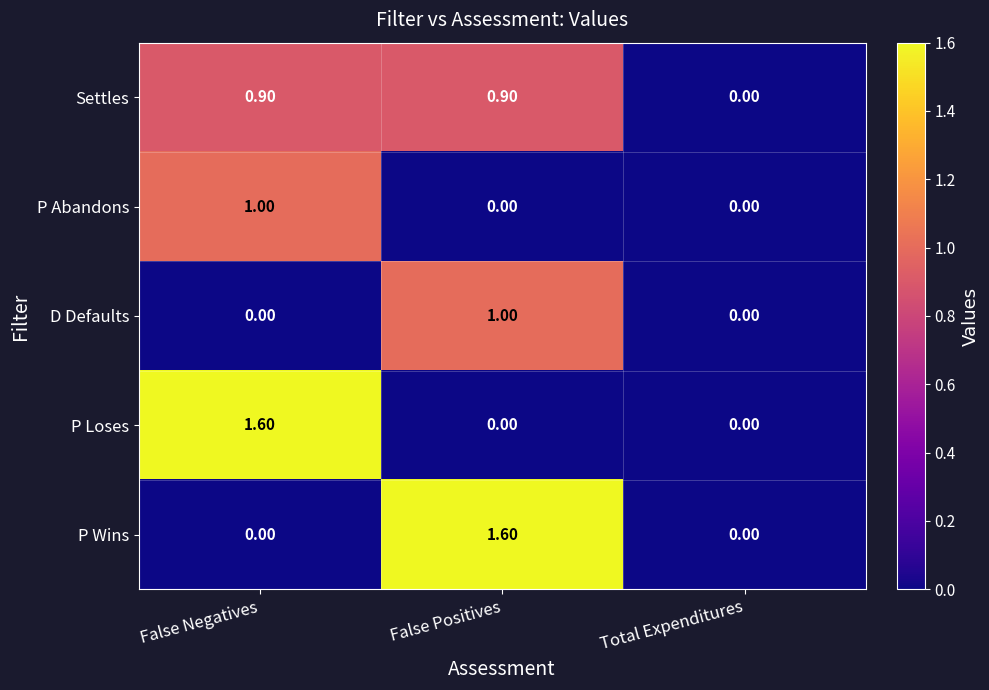

What is the spread (max minus min) of values at False Negatives?

1.6